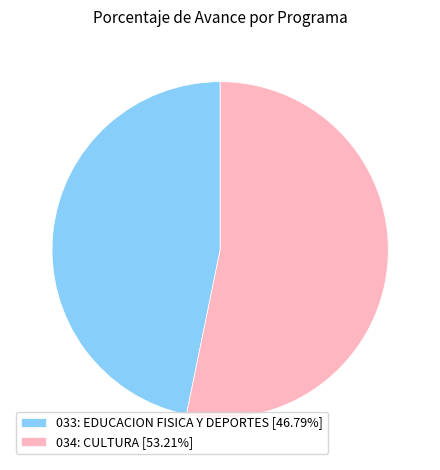

What is the ratio of the value at 033: EDUCACION FISICA Y DEPORTES to the value at 034: CULTURA?

0.9